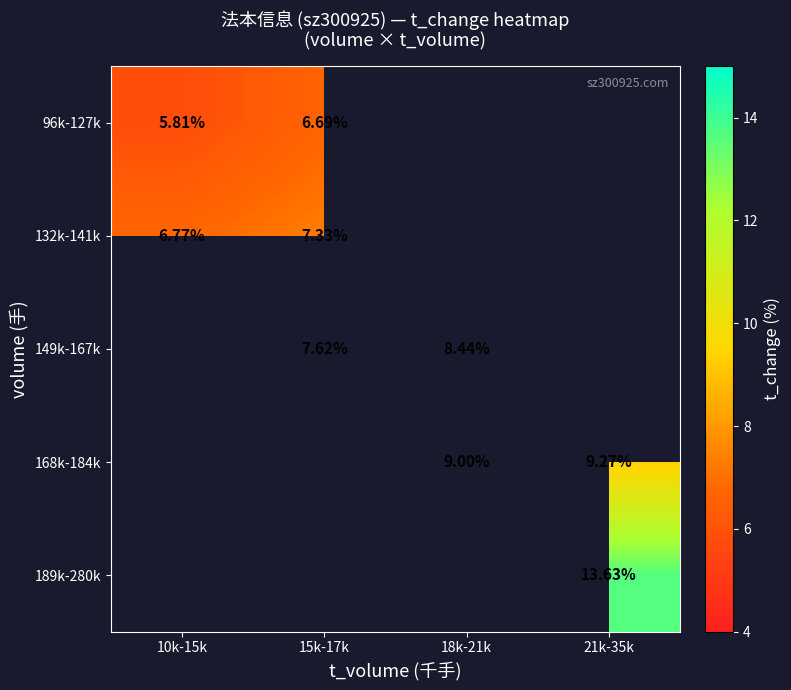

Is the value of 96k-127k at 10k-15k greater than the value of 168k-184k at 18k-21k?

No